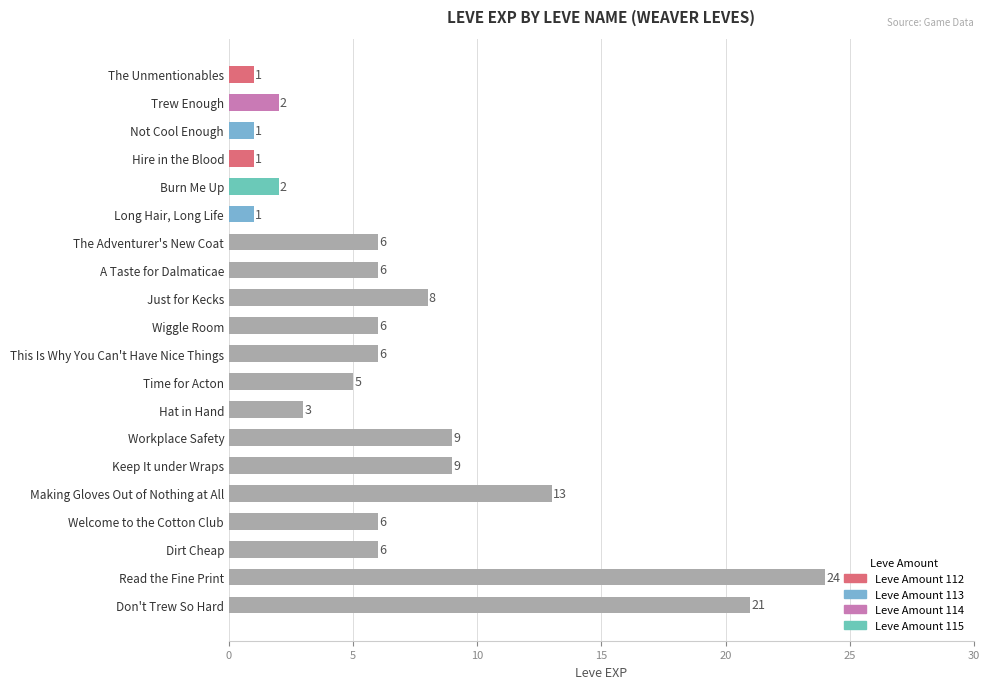

What is the change in value from Hat in Hand to Don't Trew So Hard?

+18